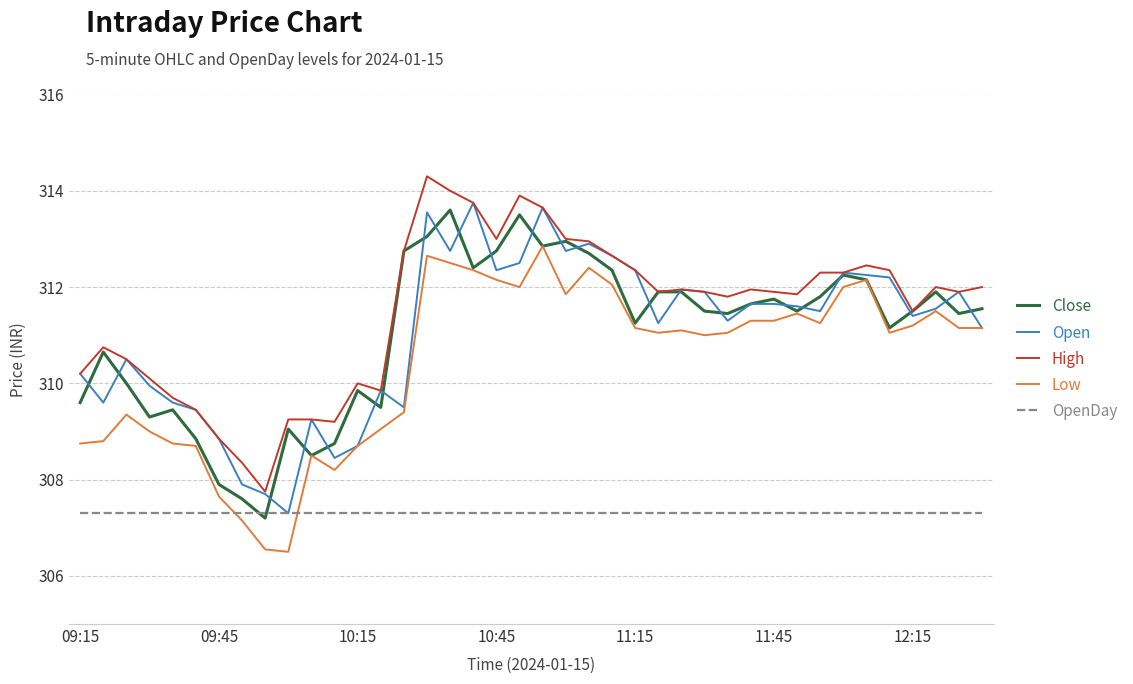

Which series has the largest total across all categories?

High